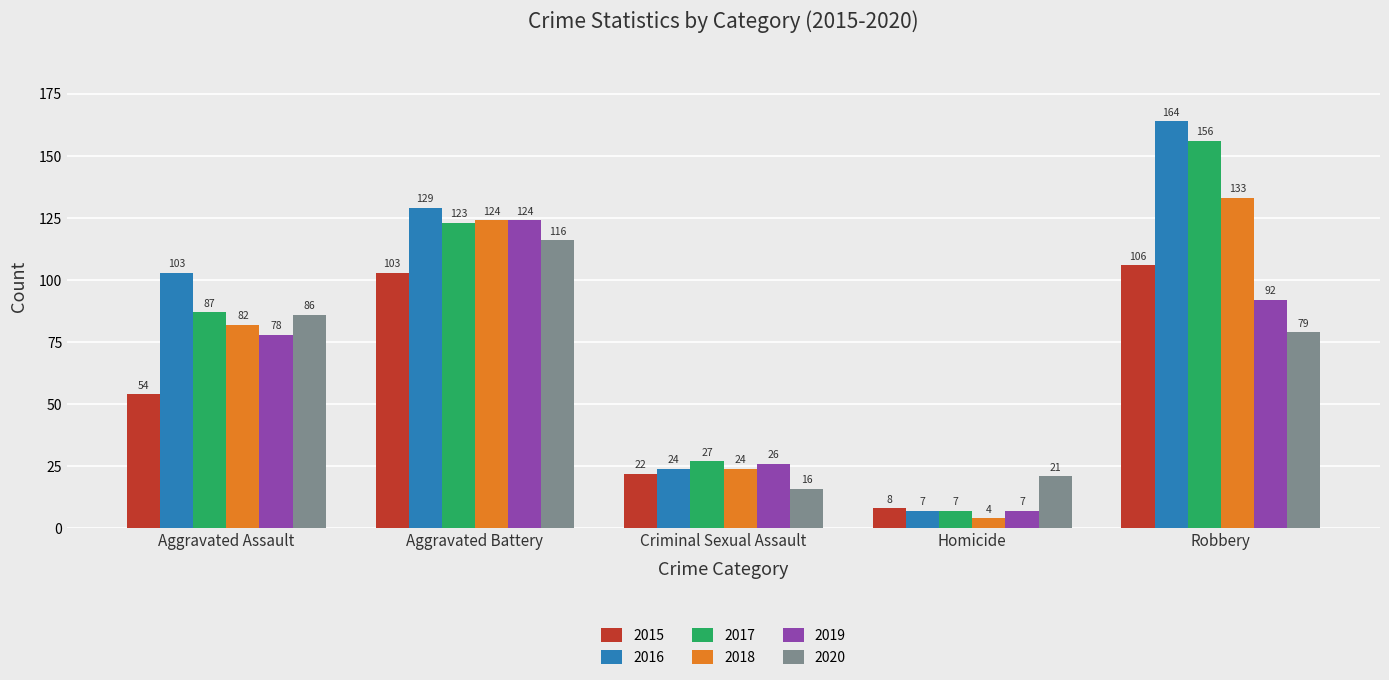

Which series has the largest total across all categories?

2016